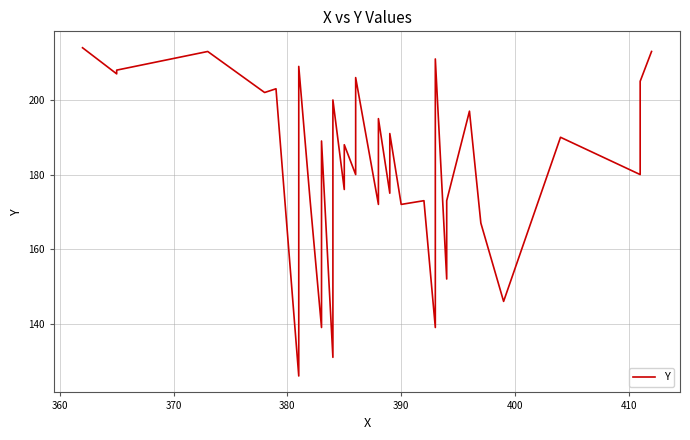

Is this an area chart (filled region under the line)?

No